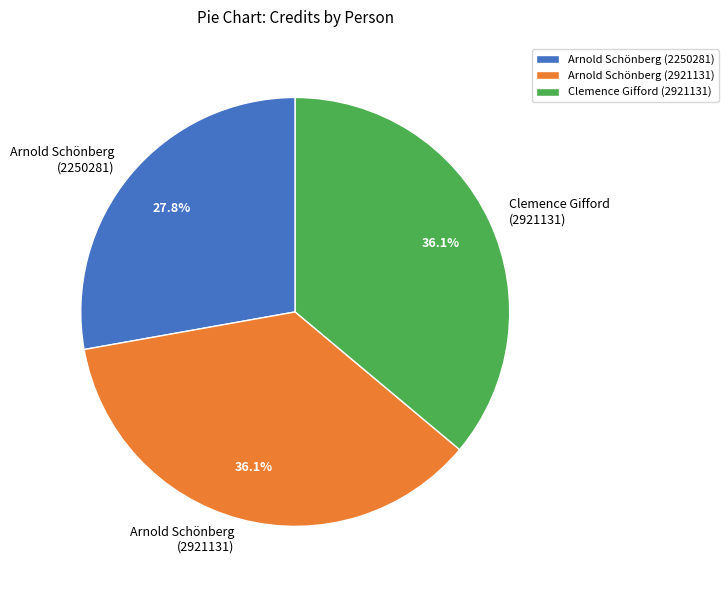

What is the smallest slice in the pie chart?

Arnold Schönberg (2250281)